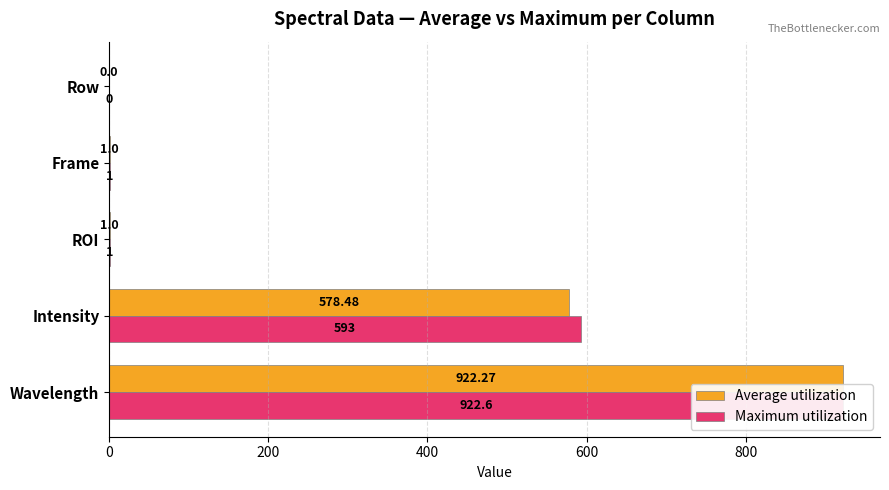

How many values in the Maximum utilization series exceed 1?

2